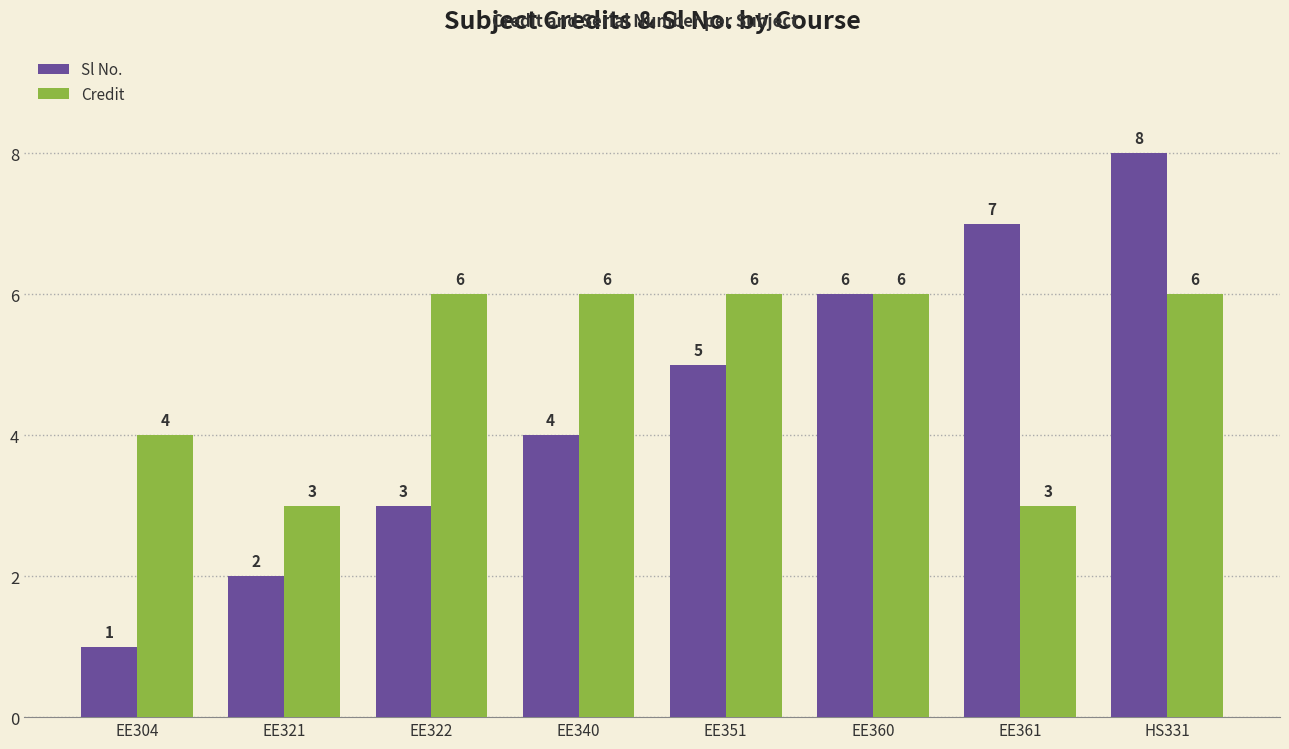

What is the smallest value displayed?

1